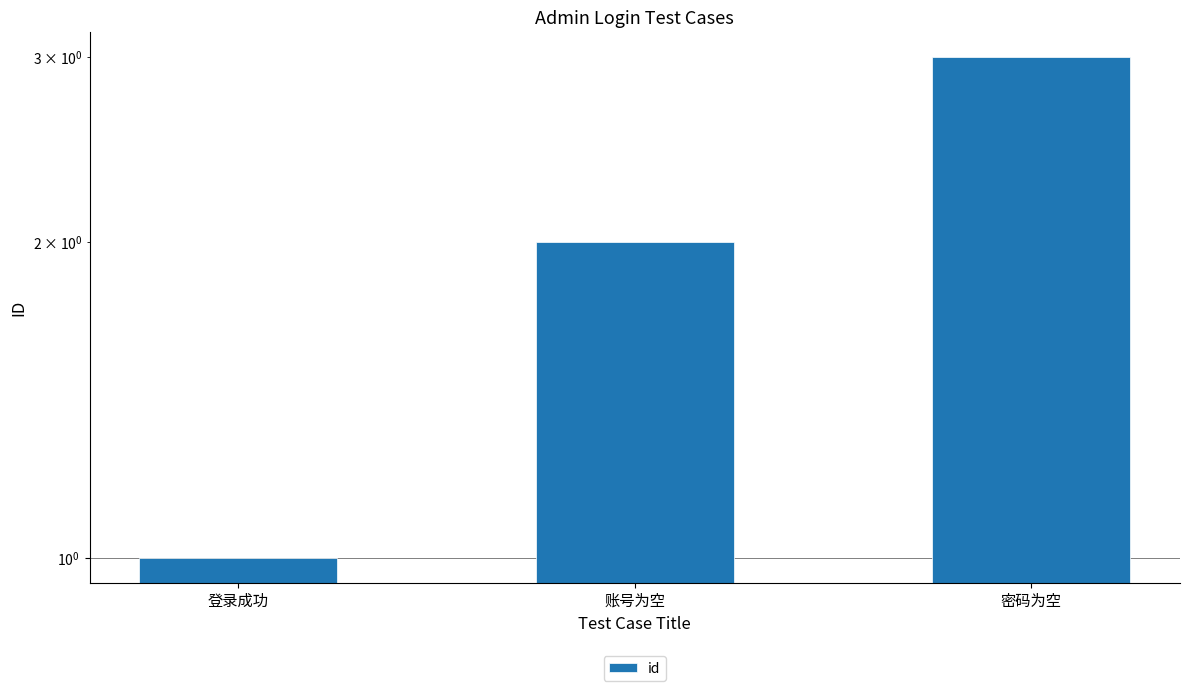

Is it true that the value at 账号为空 is 2?

True